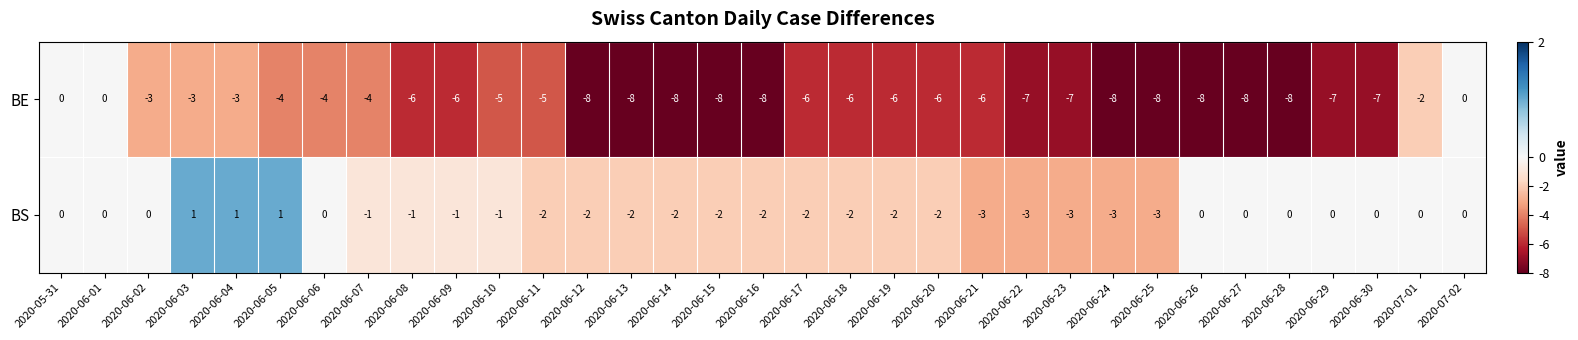

How many data points in BE are above -6?

12